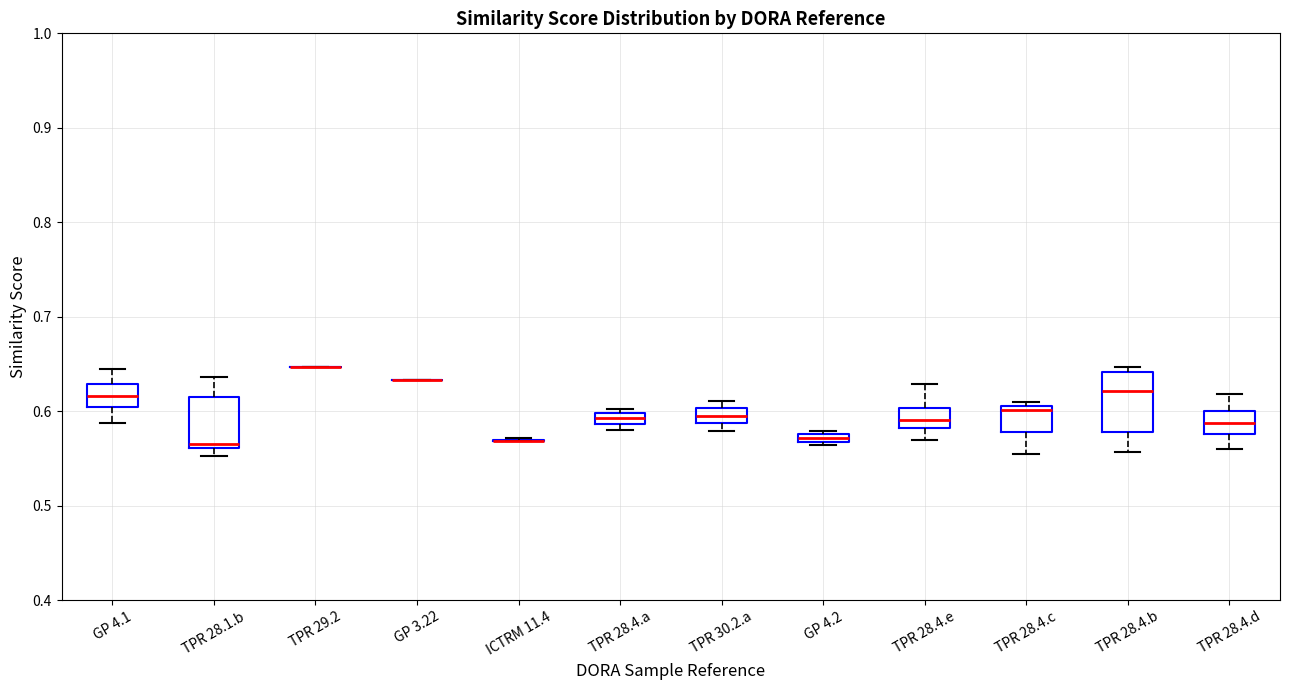

Where does the median line of the box for TPR 28.4.e sit on the y-axis? The values are not printed on the chart, so give them approximately, as read against the axis.

0.59